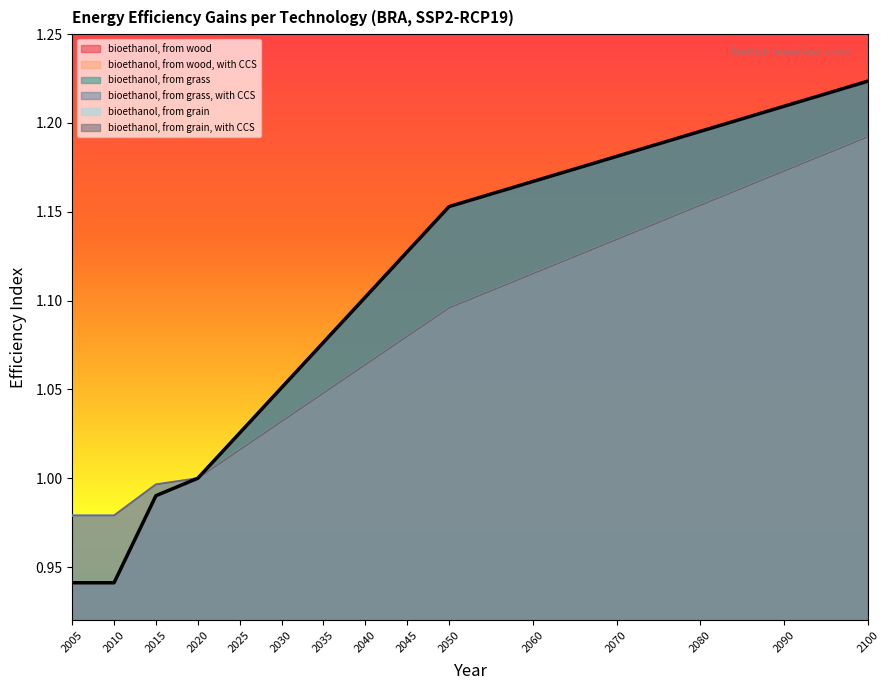

Is the value of bioethanol, from grass, with CCS at 2035 greater than the value of bioethanol, from grass at 2090?

No